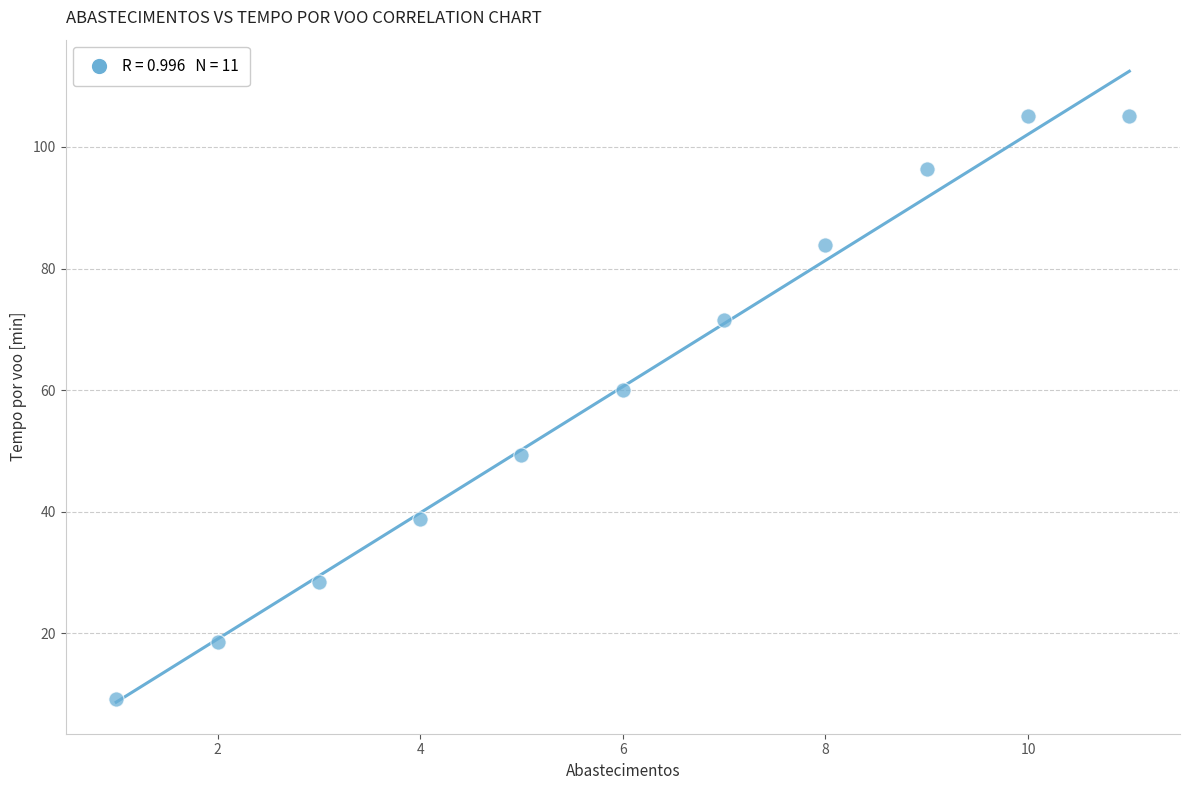

What is the average Y value?

60.6